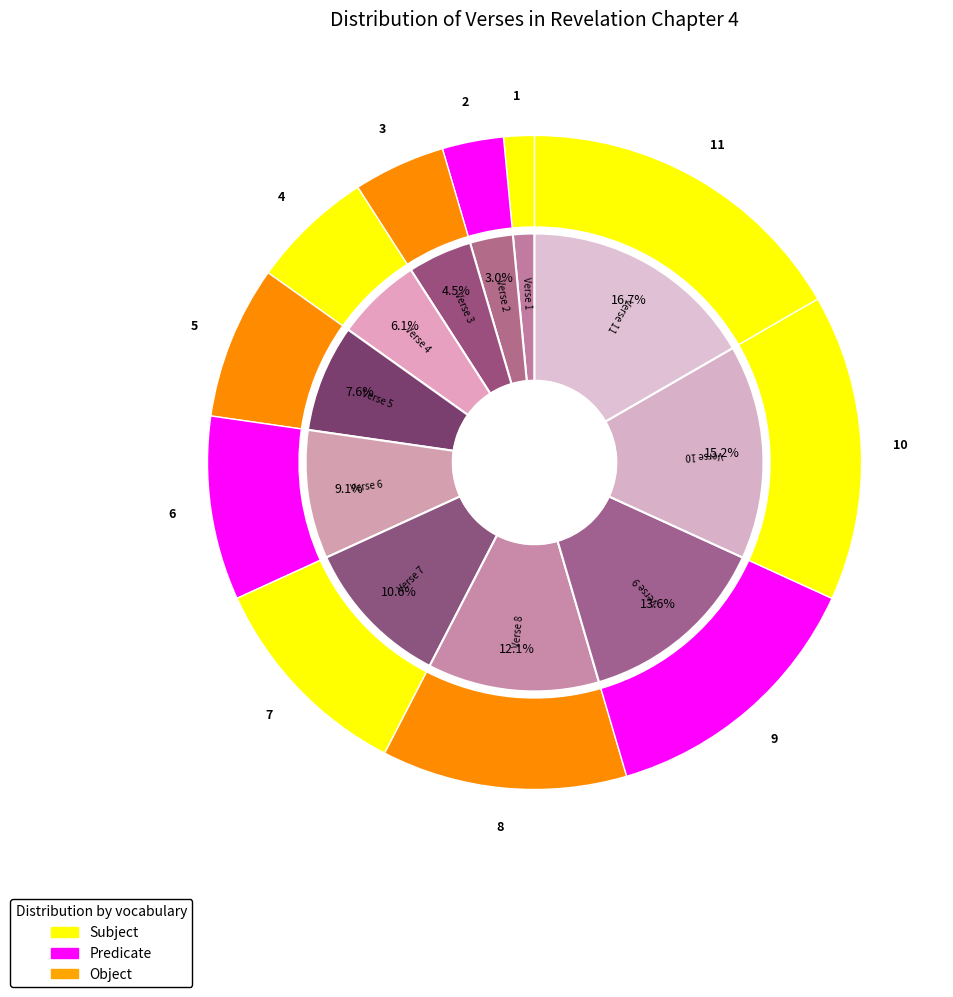

What is the change in value from Verse 2 to Verse 7?

+5